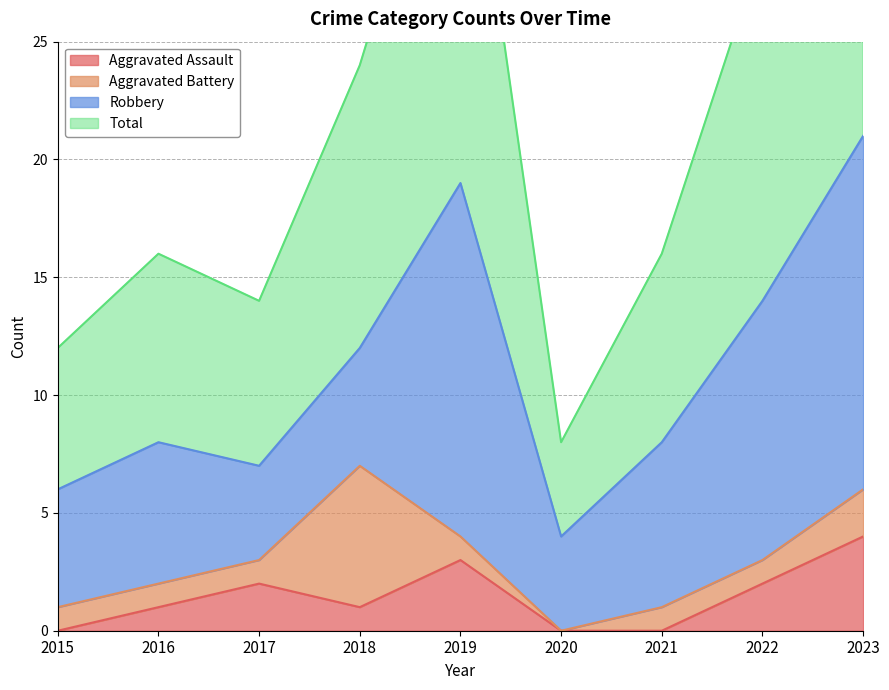

The Aggravated Assault series shows 1 at 2016. True or false?

True